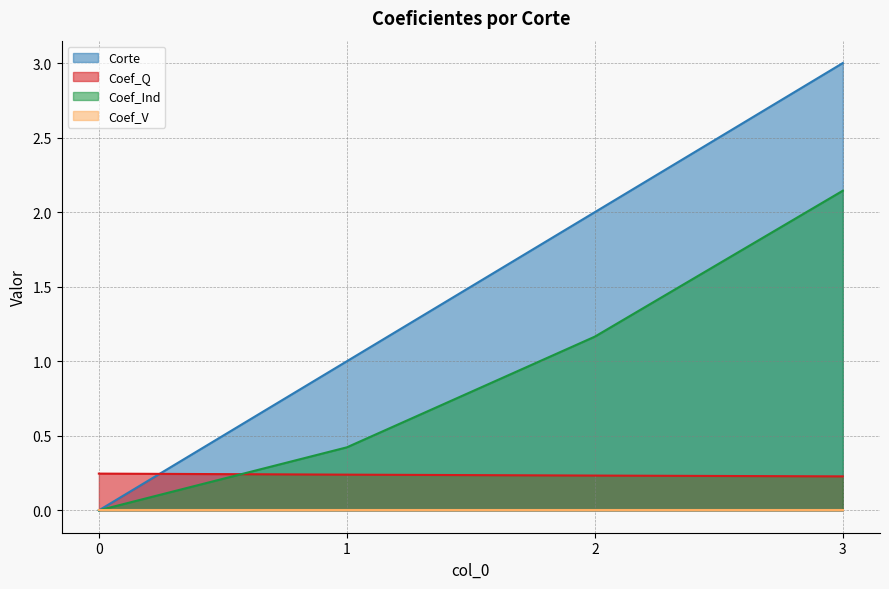

How many lines are shown in the chart?

4